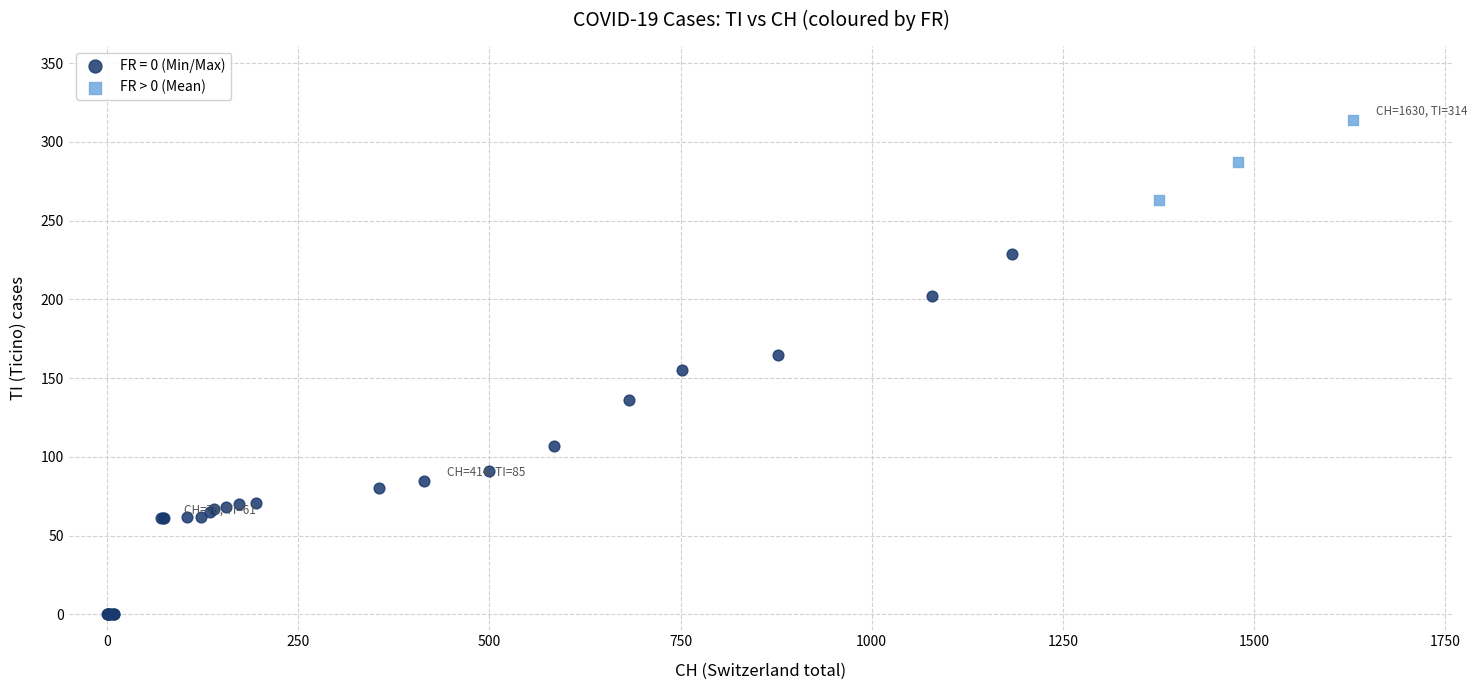

Which series contains the lowest Y value?

FR = 0 (Min/Max)